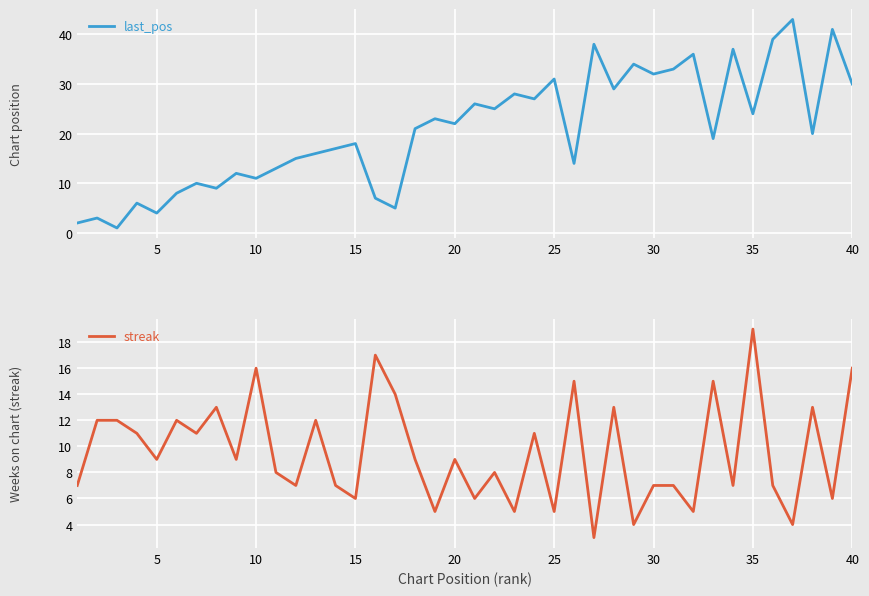

After their last crossing, which series has the higher values: streak or last_pos?

last_pos